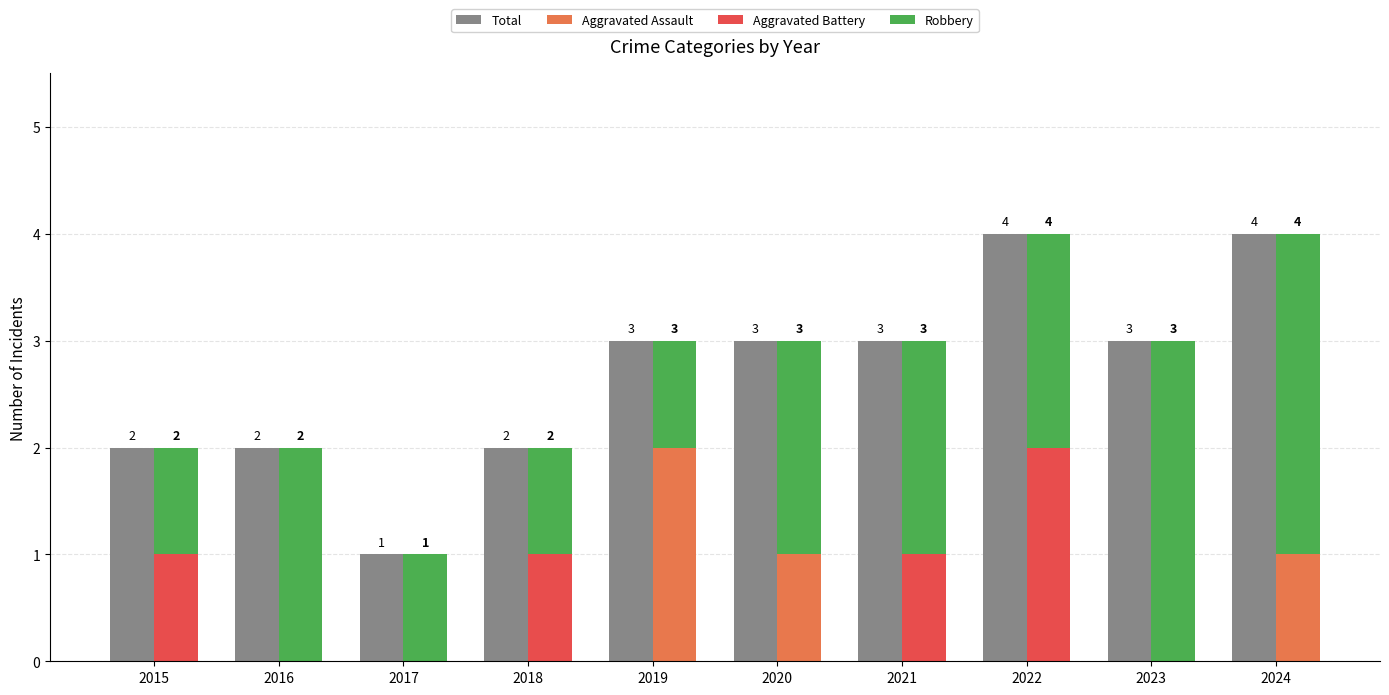

What is the difference between the Aggravated Battery values at 2022 and 2021?

1